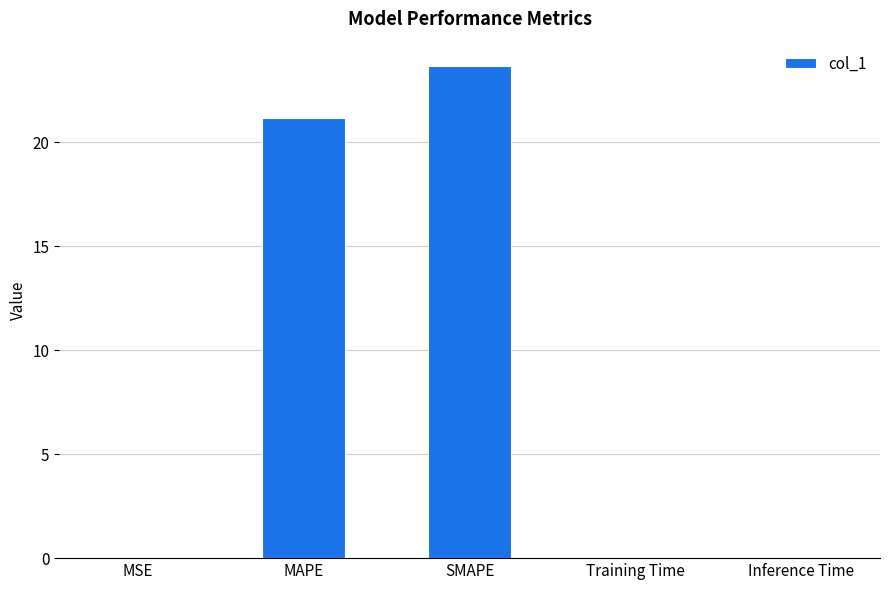

Which category has the highest value across all series?

SMAPE